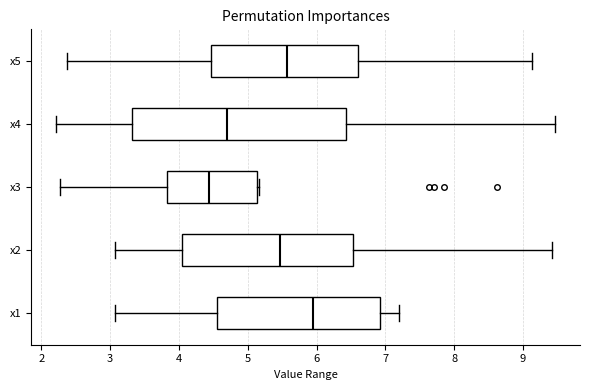

Where does the left whisker of the box for x4 end on the x-axis? The values are not printed on the chart, so give them approximately, as read against the axis.

2.2